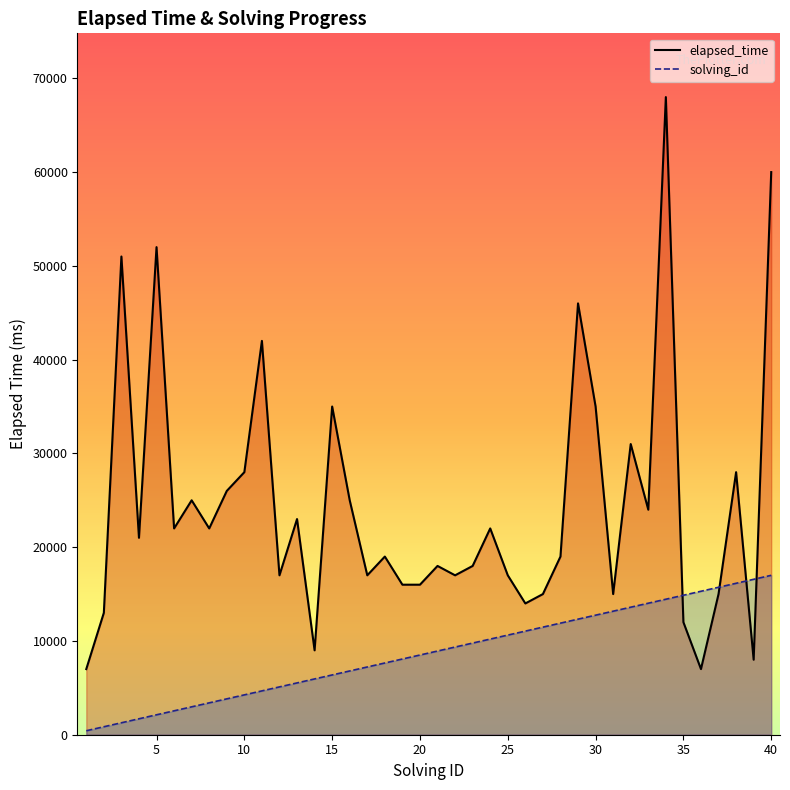

List the series in order of their peak value, highest first.

elapsed_time, solving_id